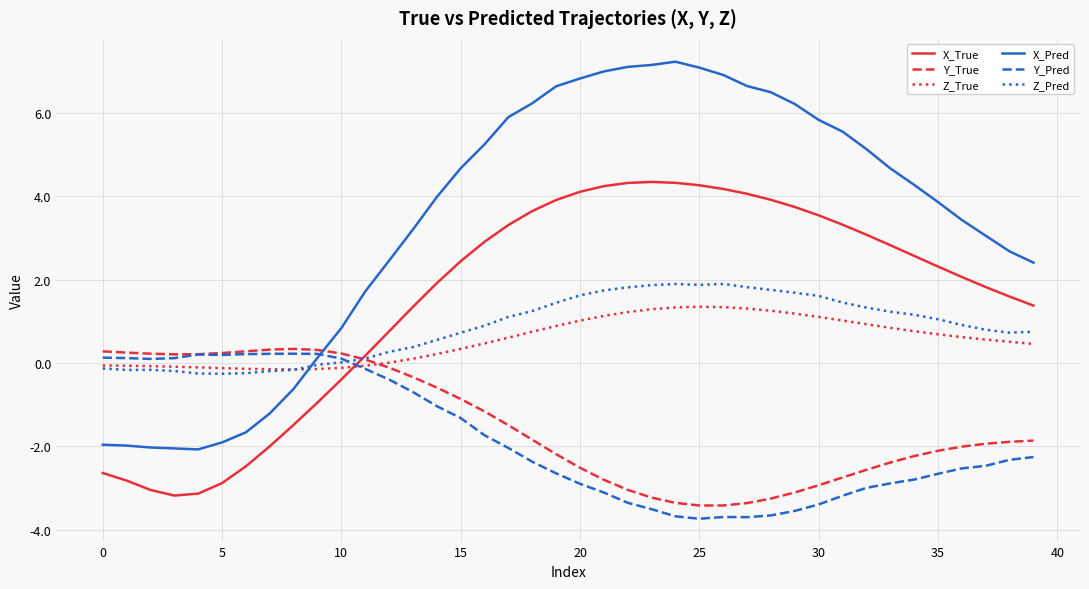

What is the greatest value displayed?

7.2